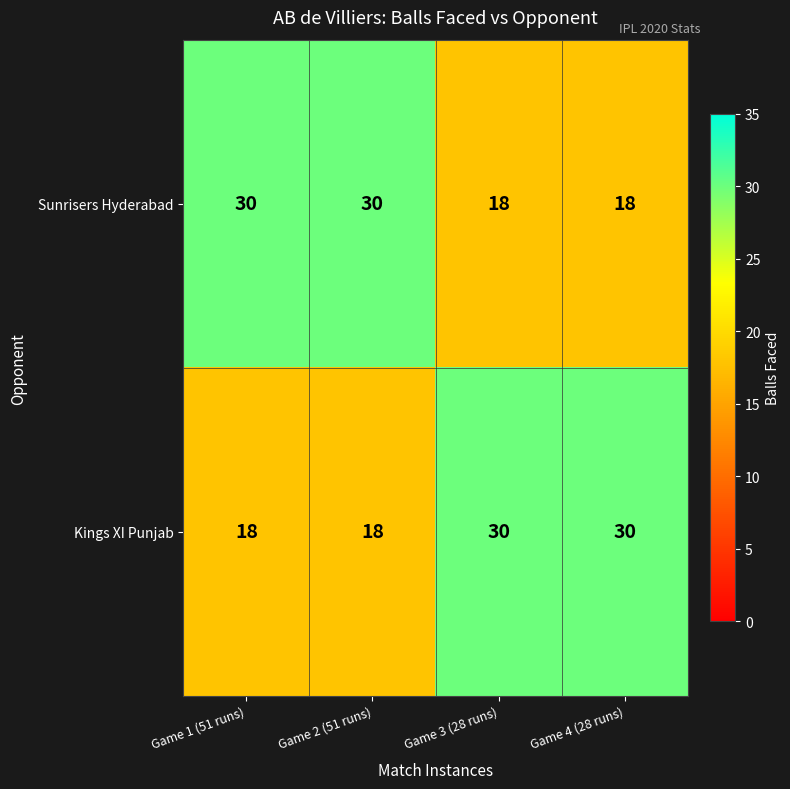

True or false: Kings XI Punjab has a value of 30 at Game 3 (28 runs).

True